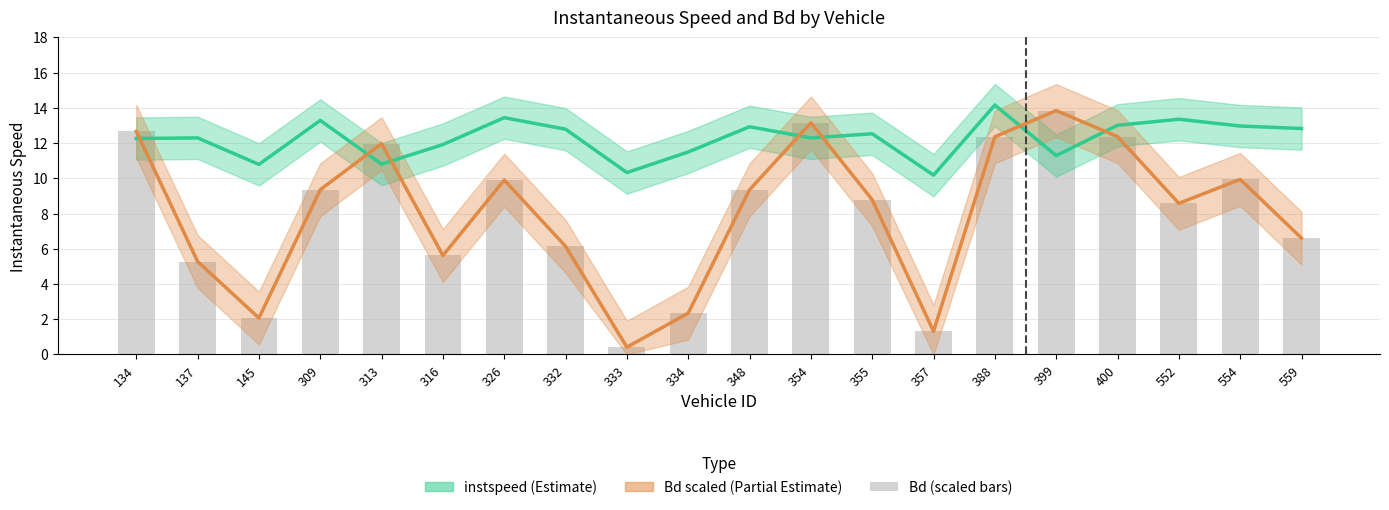

What is the average value of the Bd (scaled) series?

8.1